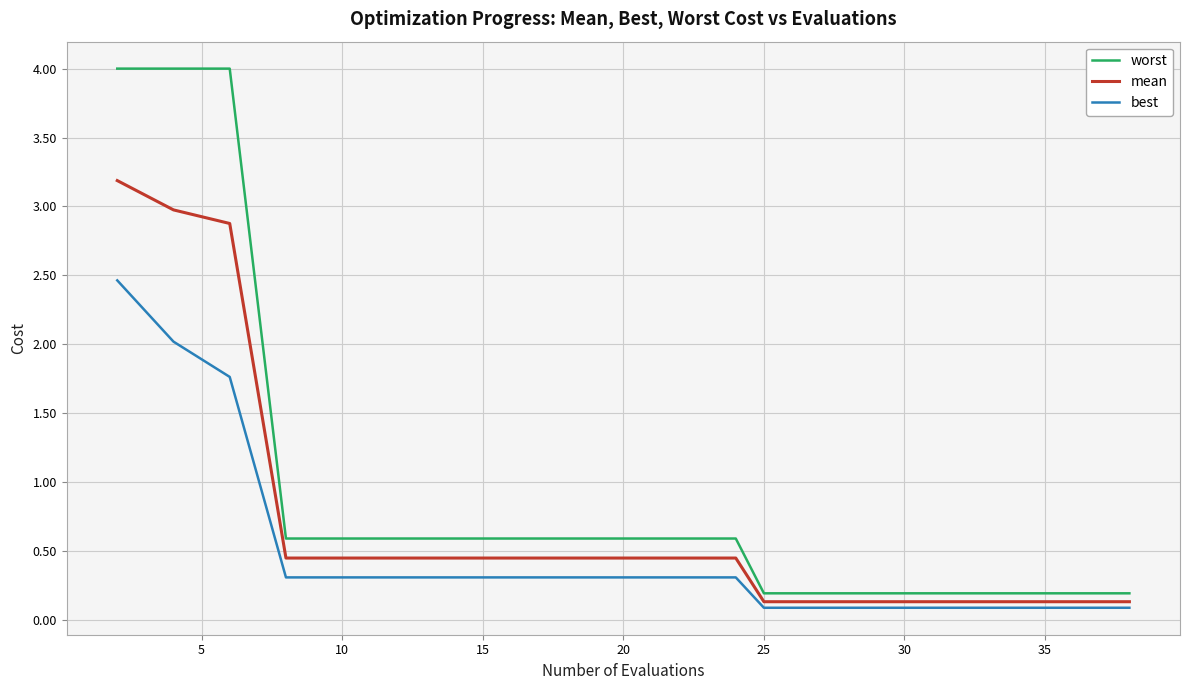

Rank the series by their maximum value, from lowest to highest.

best, mean, worst